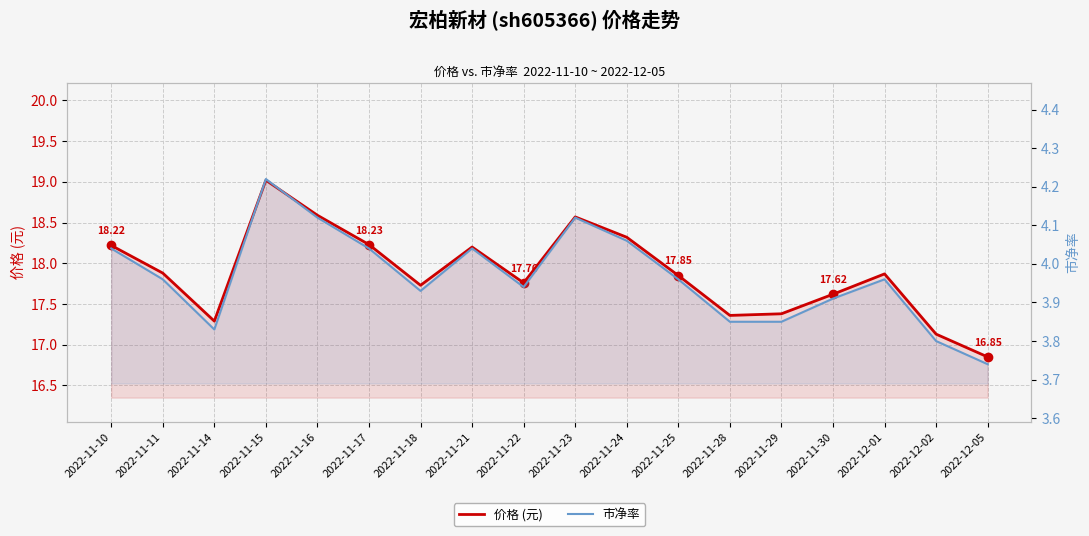

What is the total value across all series at 2022-11-10?

22.3